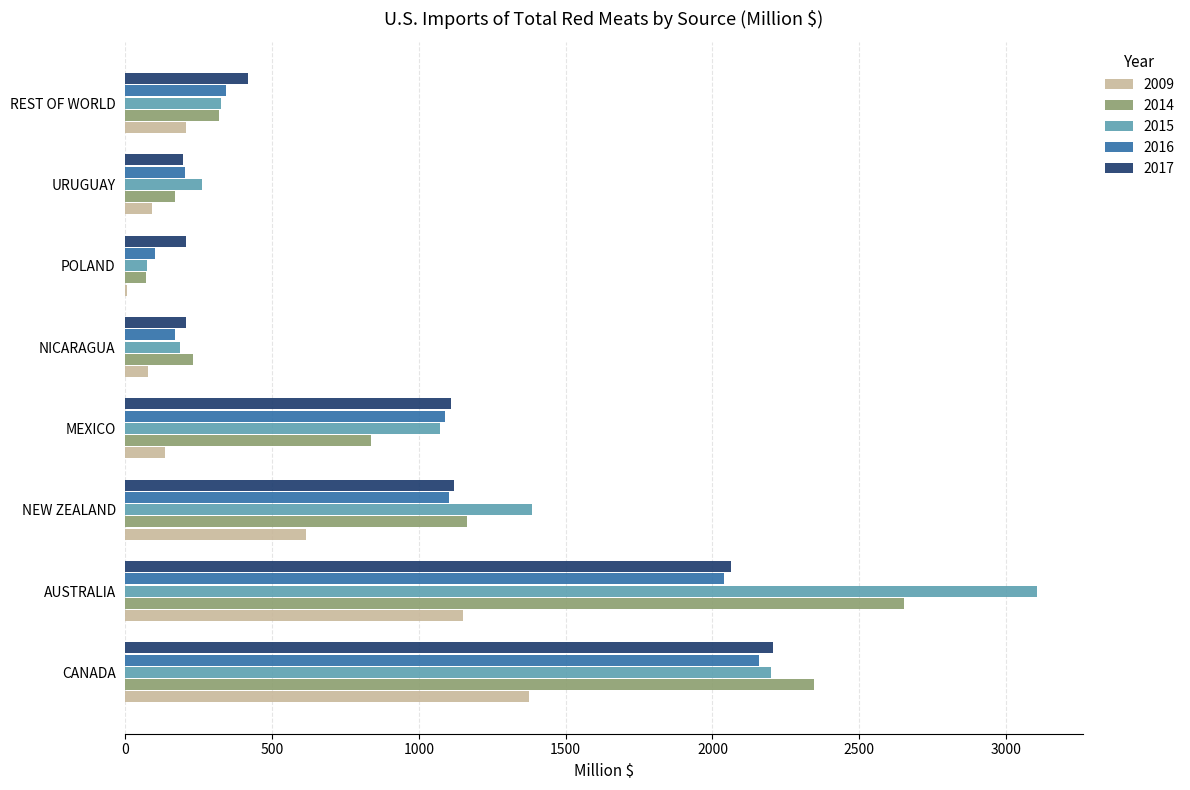

Which series changed the most between CANADA and MEXICO?

2014